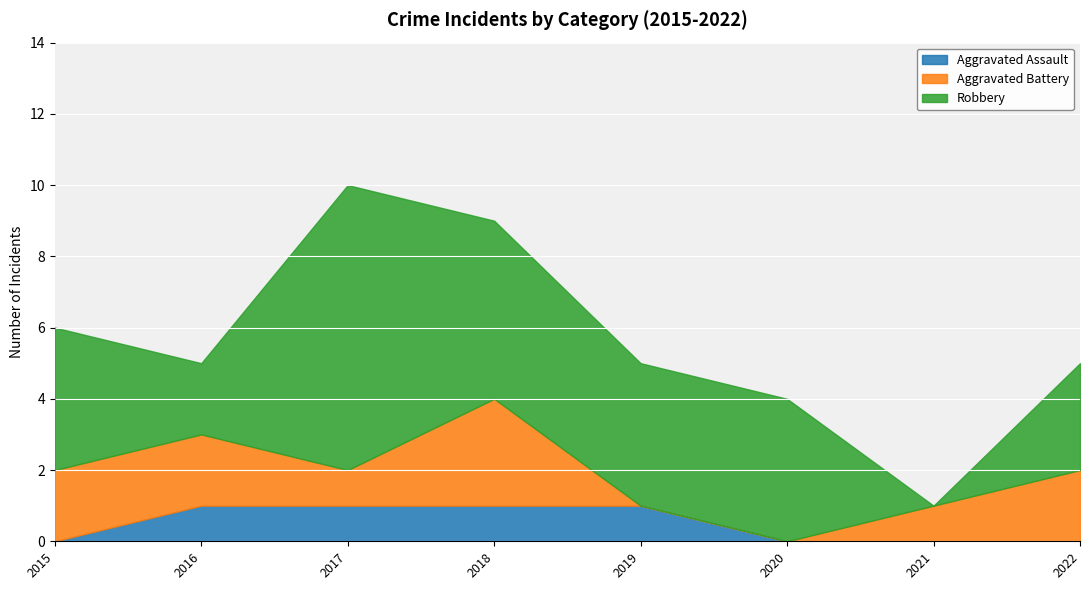

How many series are shown in this chart?

3